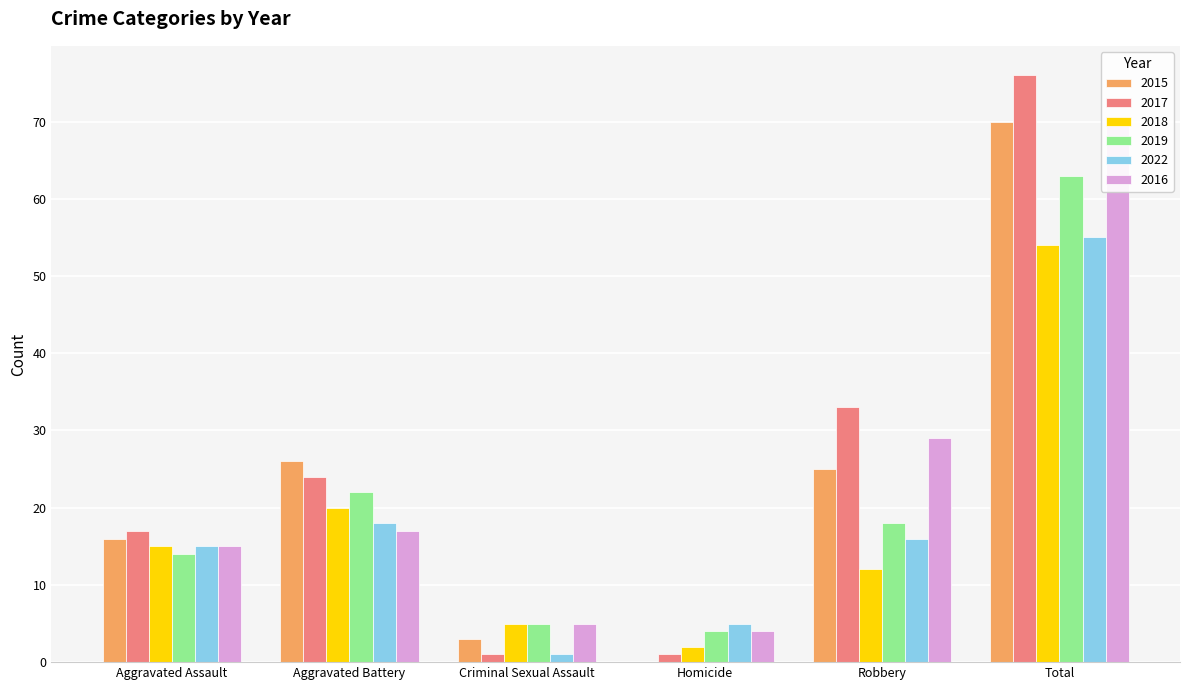

True or false: 2022 has a value of 81 at Total.

False